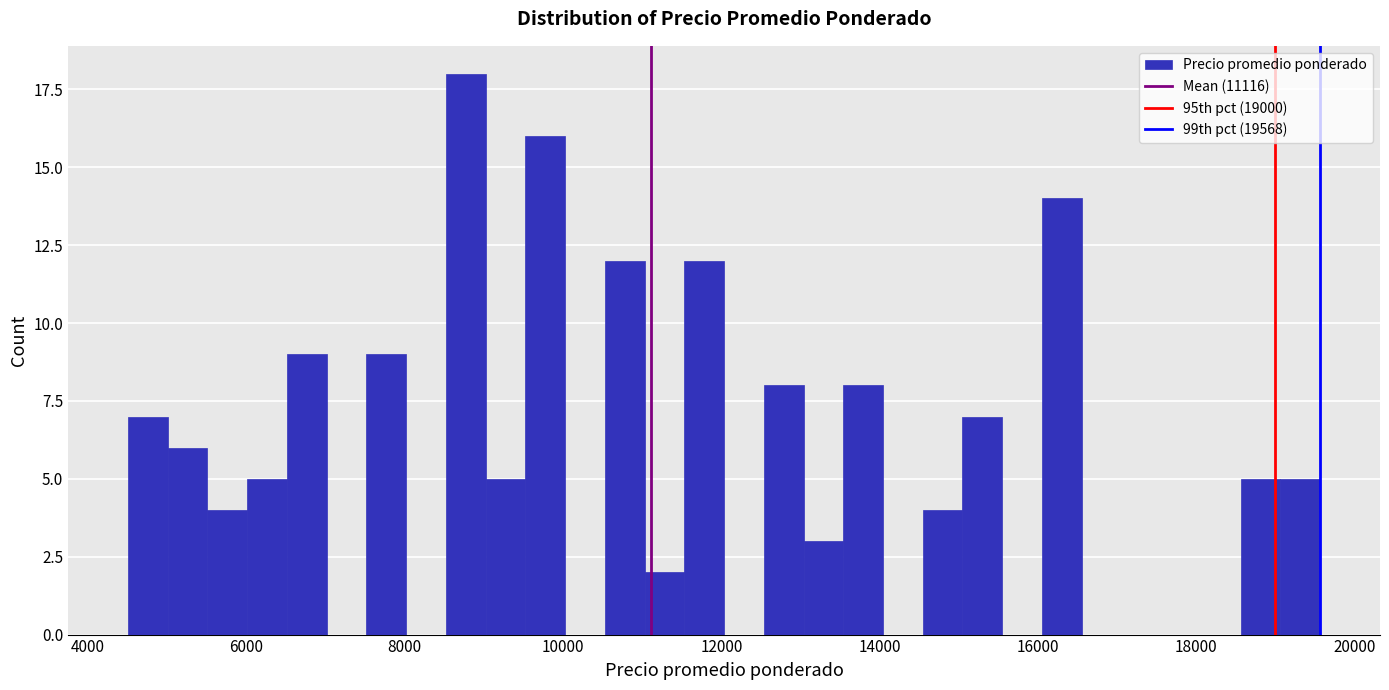

Around what value on the x-axis is the tallest bar? Give the approximate position of its centre, as read against the axis.

8800